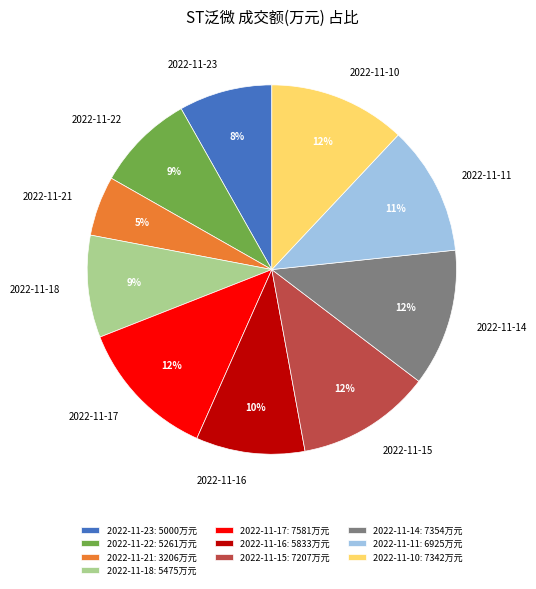

How many slices are in this pie chart?

10